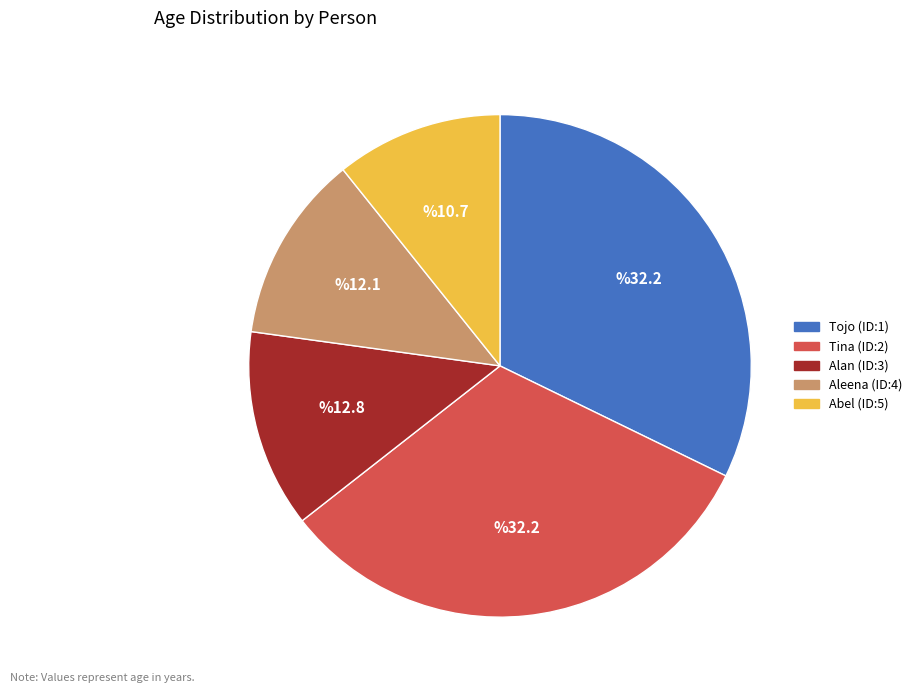

Which has a higher value, Abel (ID:5) or Aleena (ID:4)?

Aleena (ID:4)